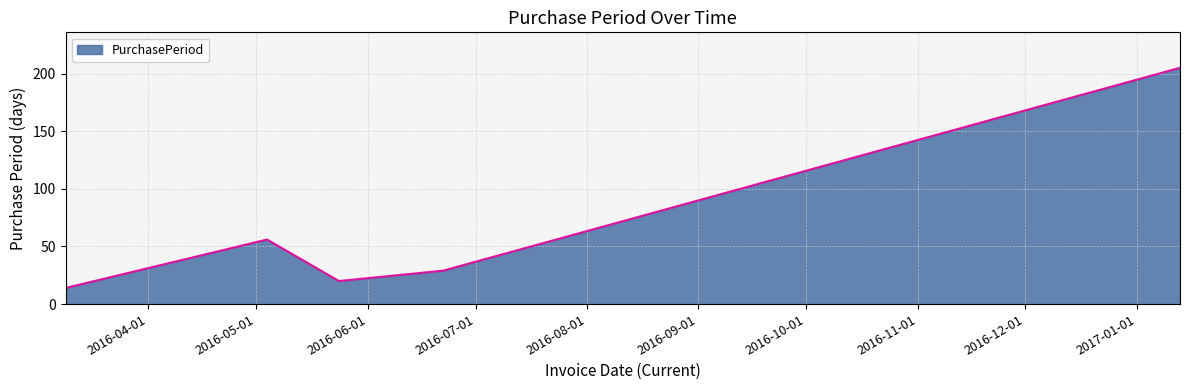

What is the smallest value displayed?

14